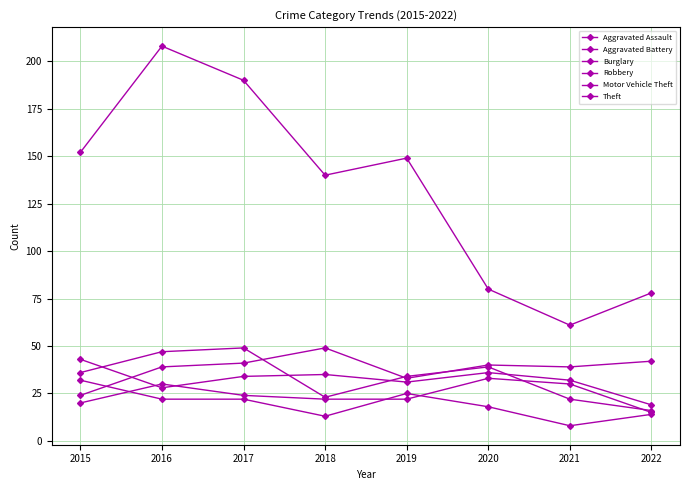

How many distinct data groups are displayed?

6